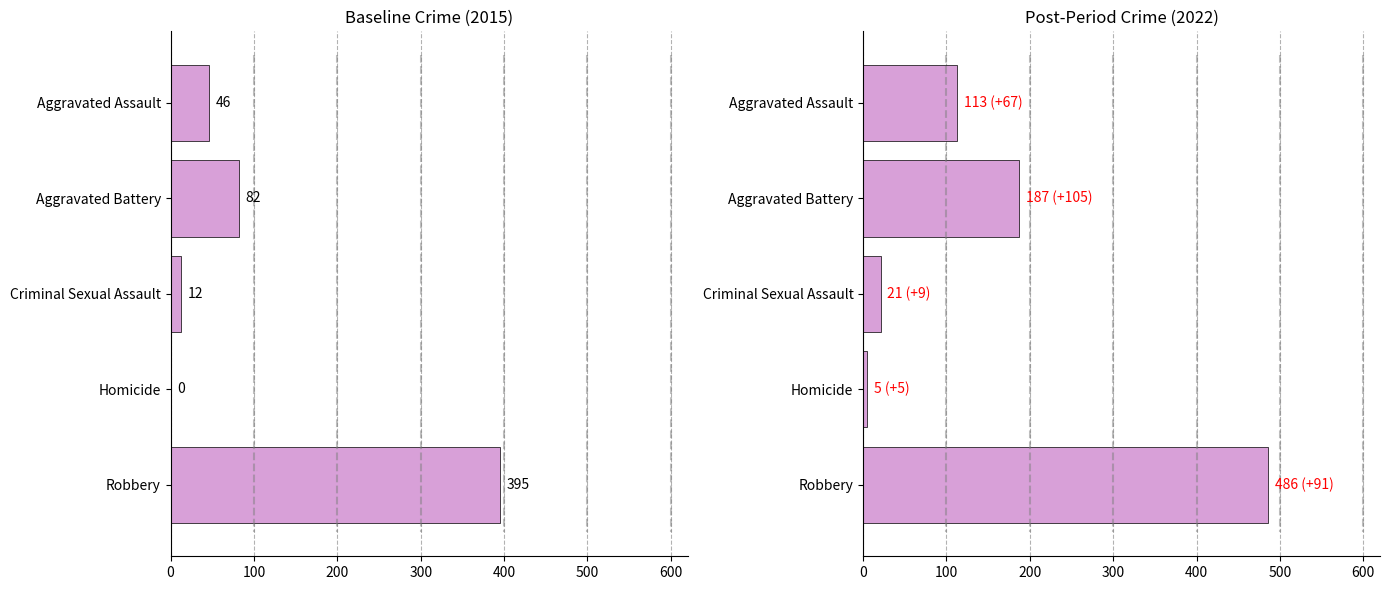

At how many categories does at least one series exceed 242?

1